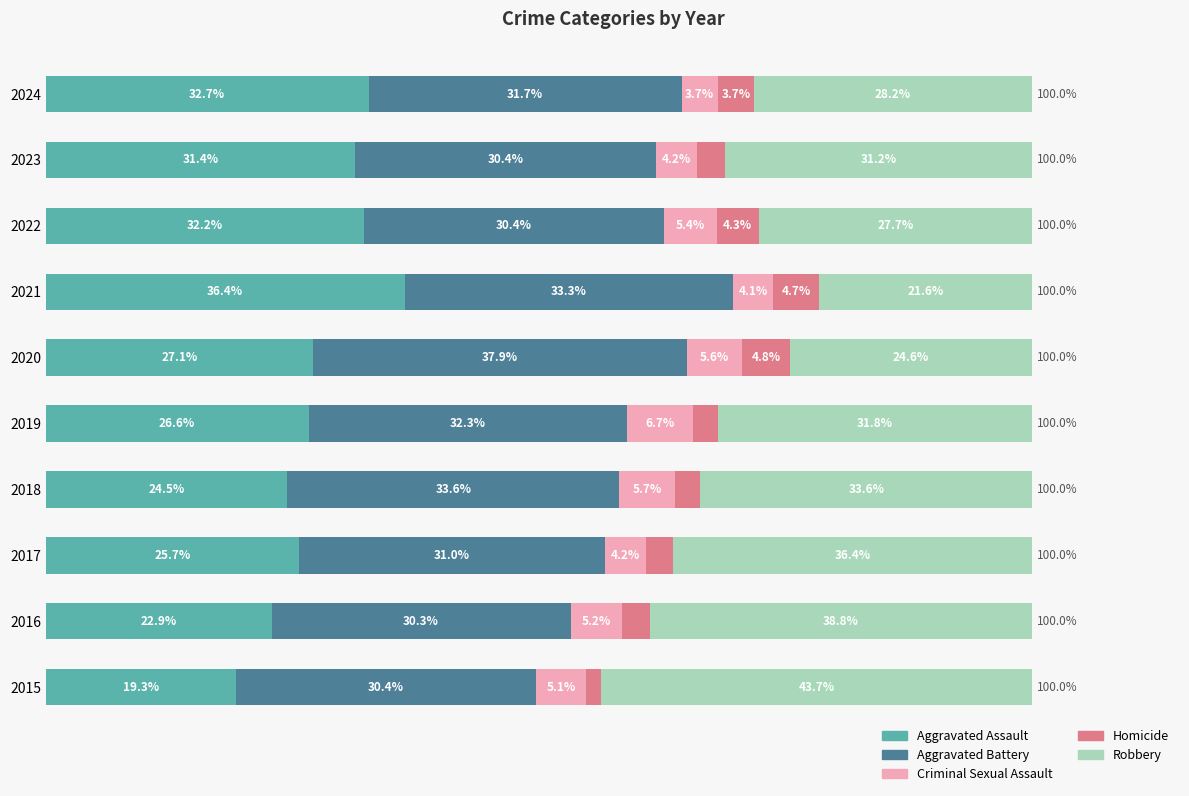

What are all the series names shown in the legend?

Aggravated Assault, Aggravated Battery, Criminal Sexual Assault, Homicide, Robbery